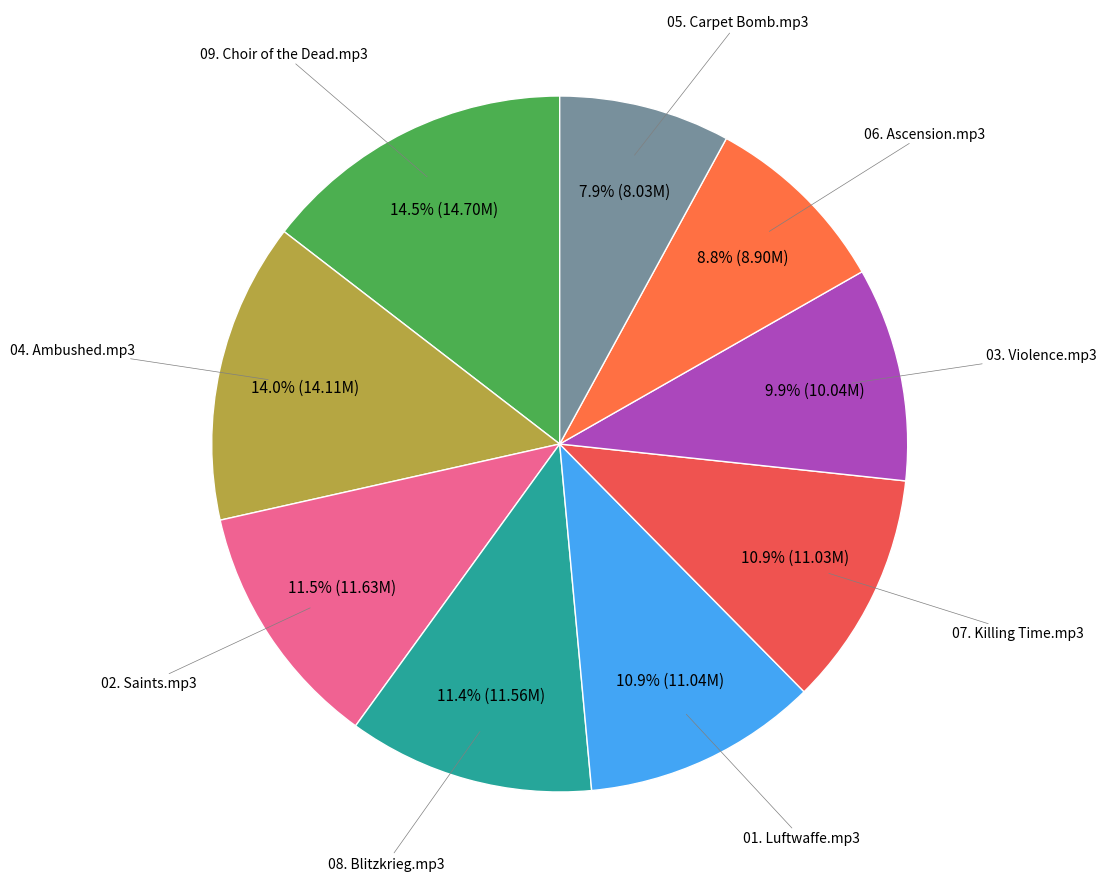

What is the smallest slice in the pie chart?

05. Carpet Bomb.mp3